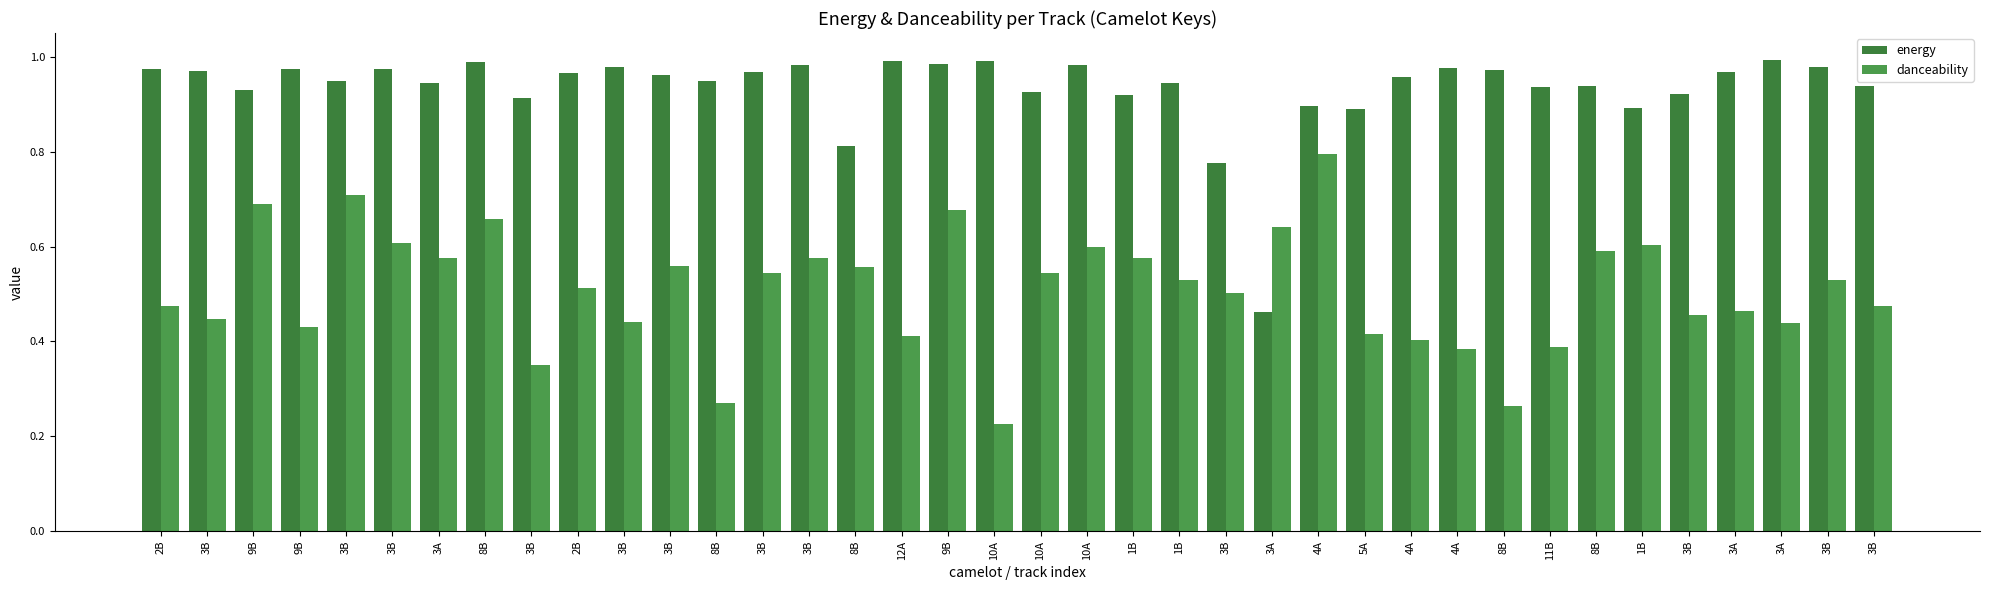

Is the value of danceability at 8B greater than the value of energy at 3A?

No